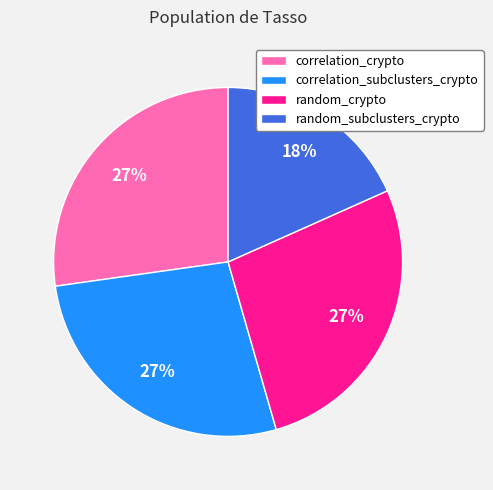

How many slices are in this pie chart?

4